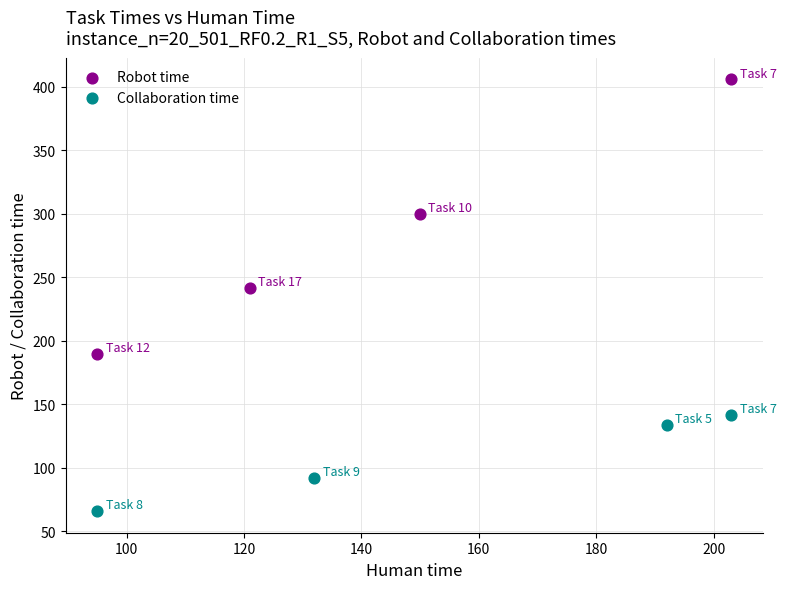

Which series has the widest spread of Y values?

Robot time